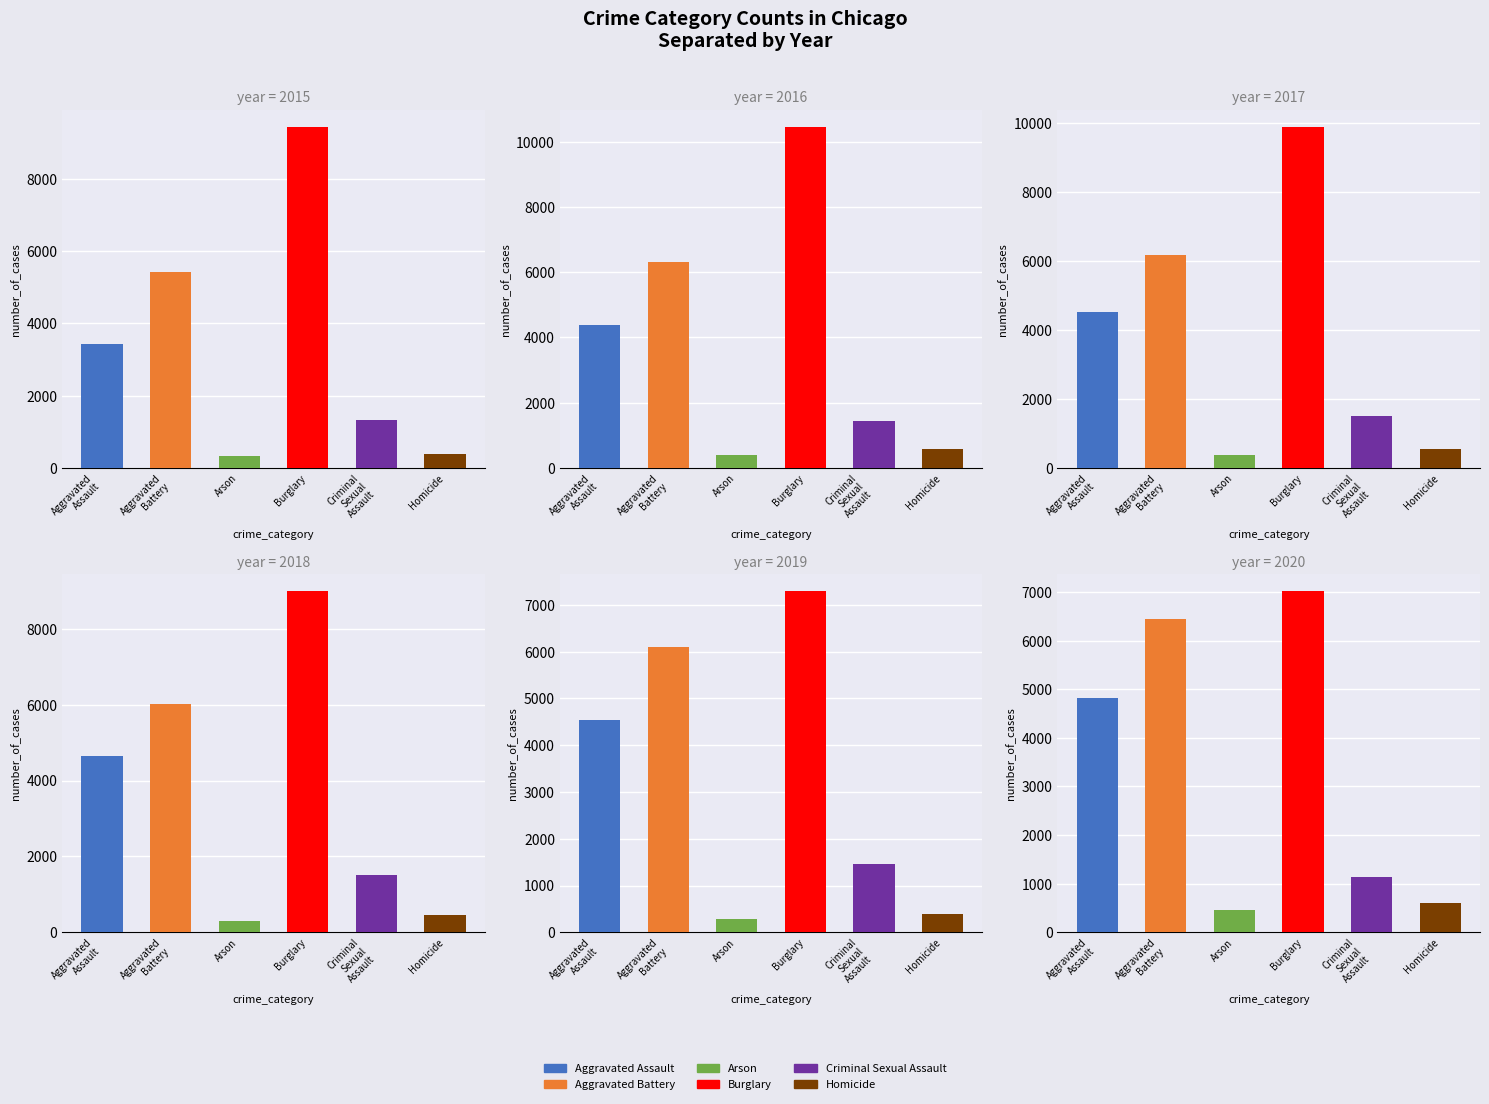

Which series changed the most between 2015 and 2019?

Burglary